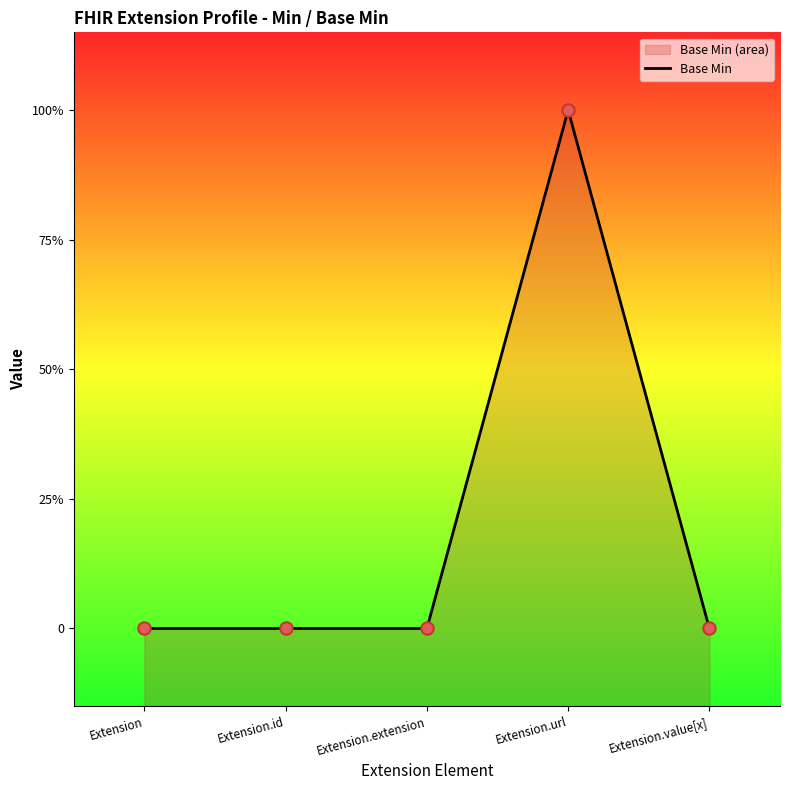

What is the change in value from Extension.extension to Extension.url?

+1